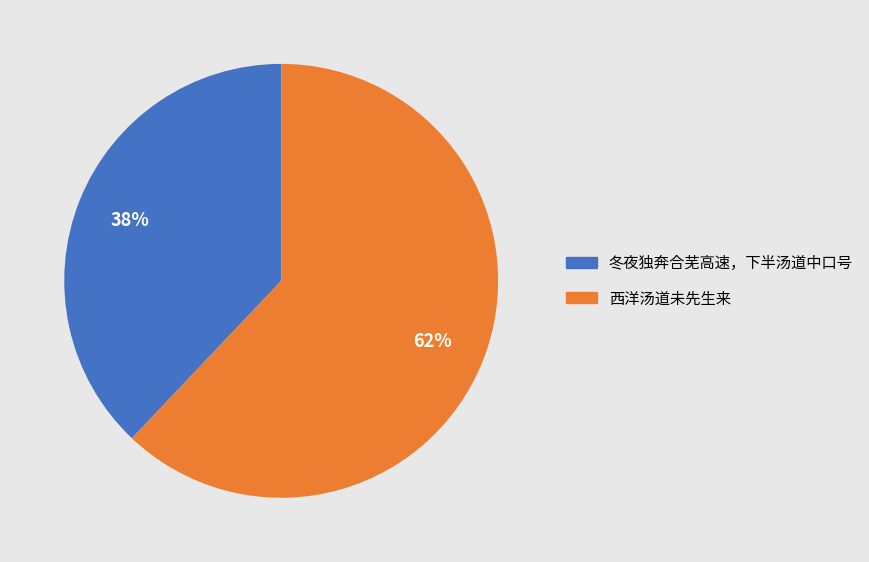

The 西洋汤道未先生来 slice represents 48% of the pie. True or false?

False